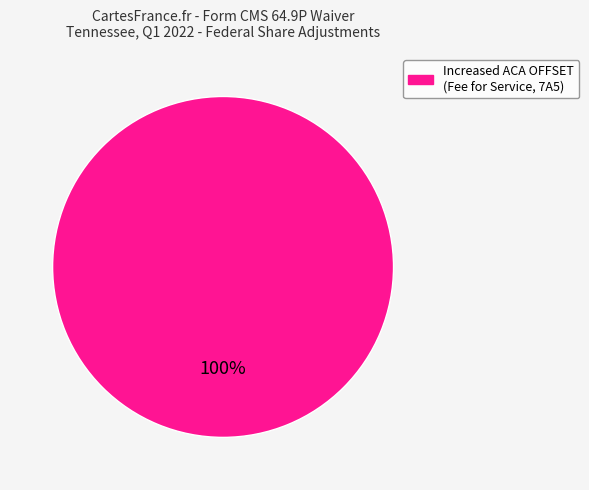

How many segments does this pie chart have?

1